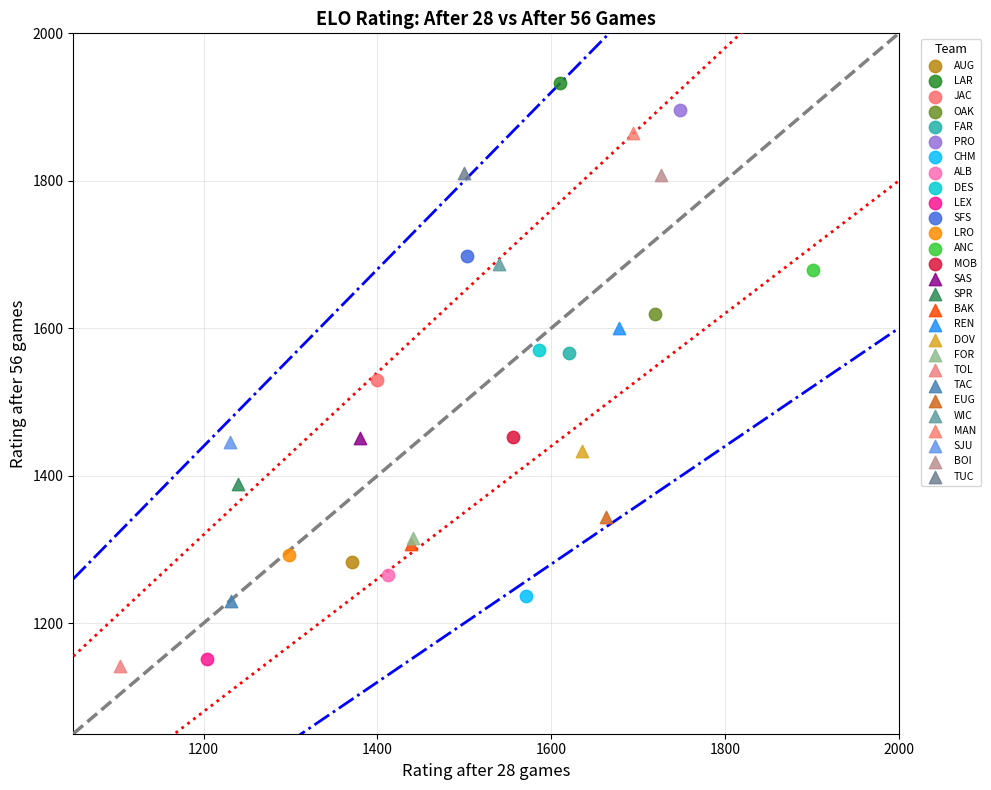

What are all the series names shown in the legend?

AUG, LAR, JAC, OAK, FAR, PRO, CHM, ALB, DES, LEX, SFS, LRO, ANC, MOB, SAS, SPR, BAK, REN, DOV, FOR, TOL, TAC, EUG, WIC, MAN, SJU, BOI, TUC